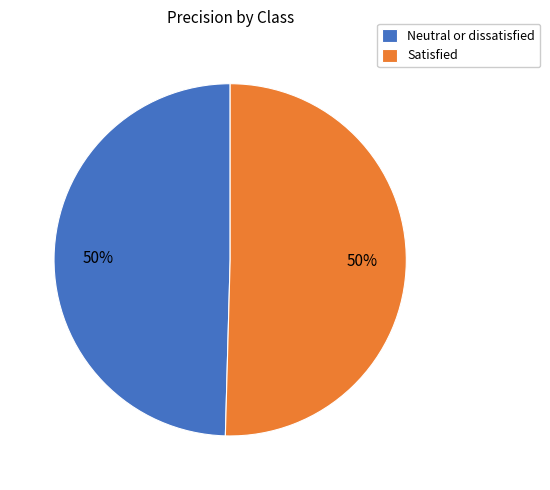

True or false: Neutral or dissatisfied accounts for 43% of the total.

False